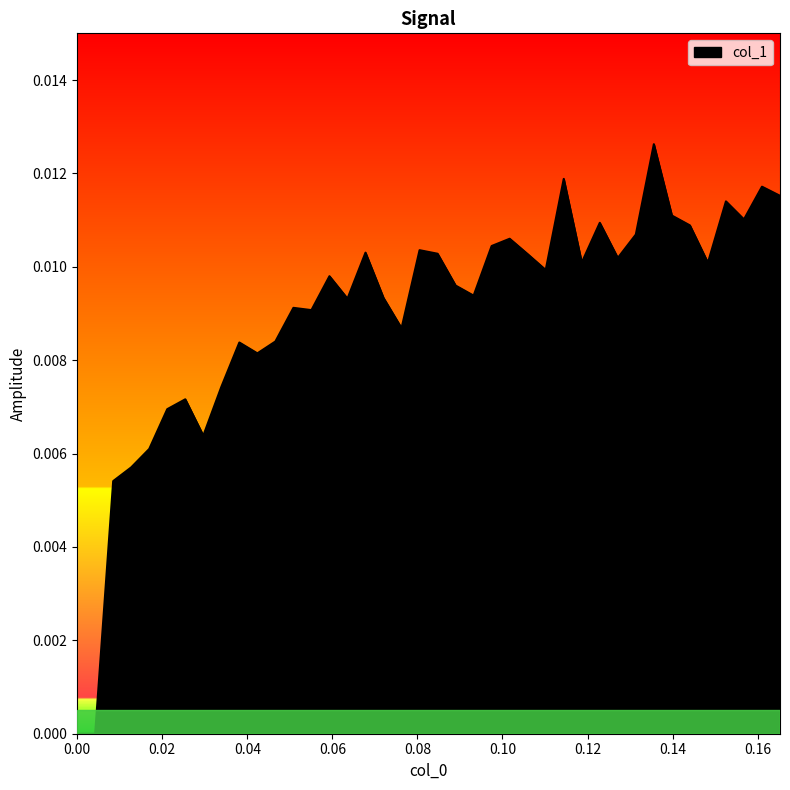

How many lines are shown in the chart?

1